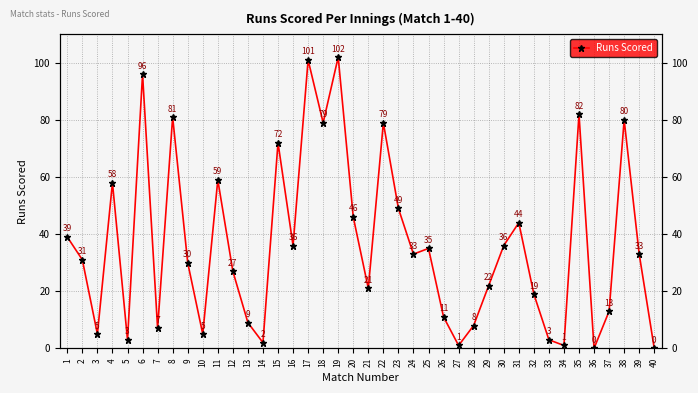

Rank the categories by value from lowest to highest.

36, 40, 27, 34, 14, 5, 33, 3, 10, 7, 28, 13, 26, 37, 32, 21, 29, 12, 9, 2, 24, 39, 25, 16, 30, 1, 31, 20, 23, 4, 11, 15, 18, 22, 38, 8, 35, 6, 17, 19